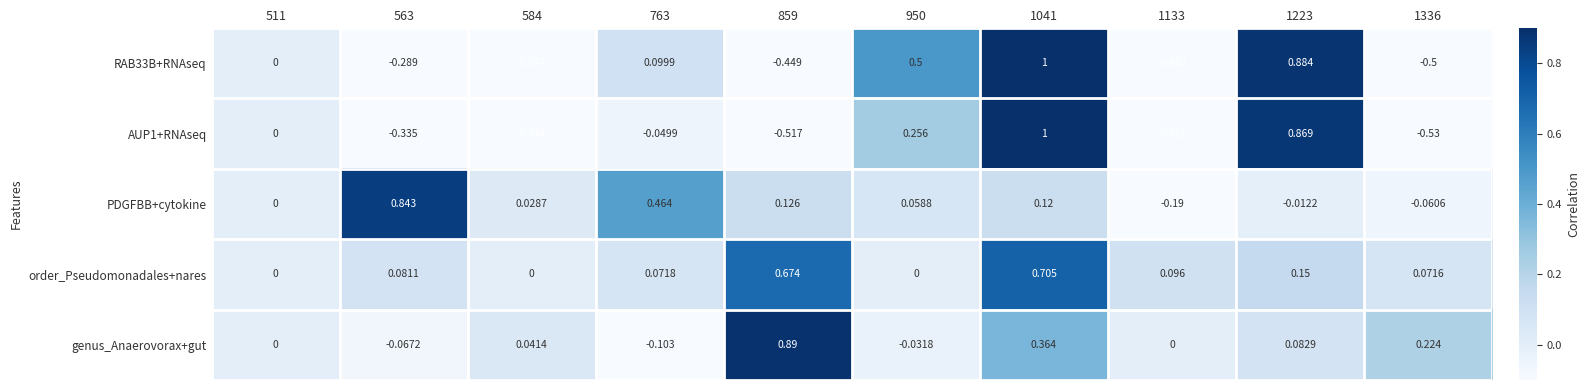

Is the value of PDGFBB+cytokine at 950 greater than the value of AUP1+RNAseq at 1223?

No